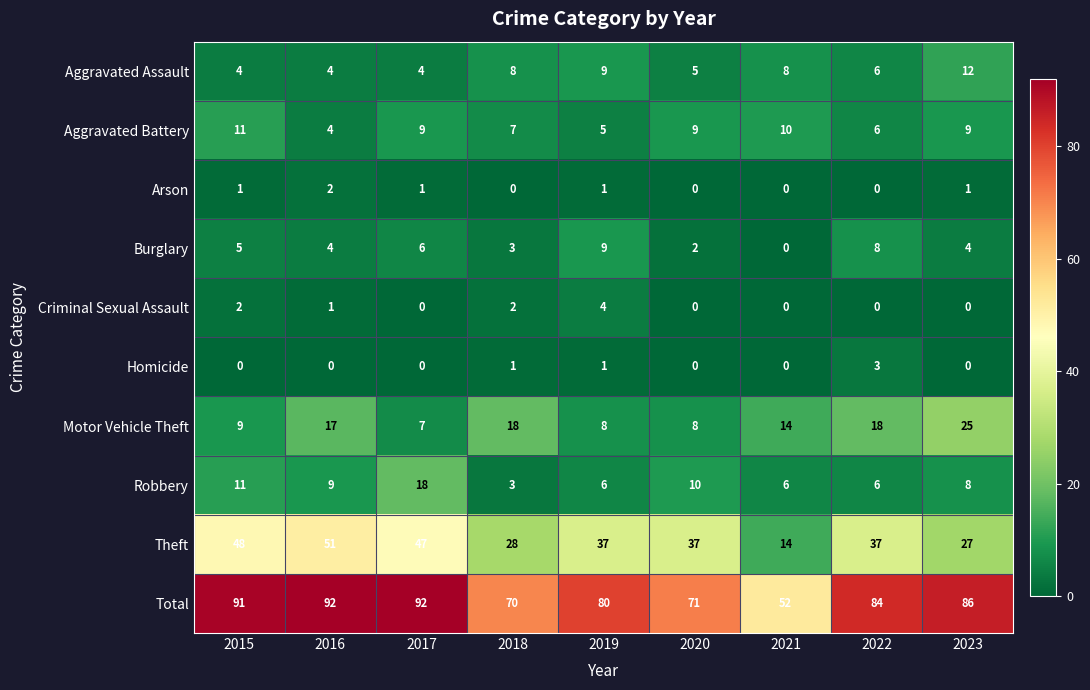

Where does the Robbery series first go above 8?

2015